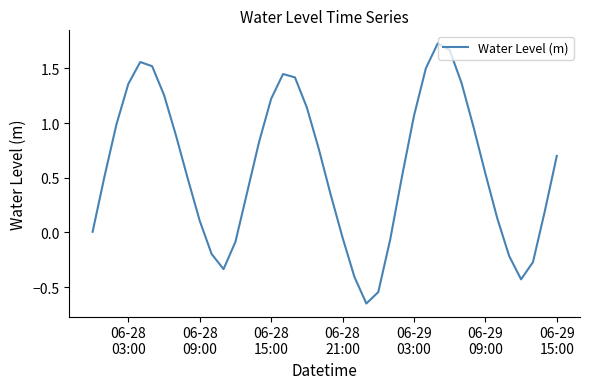

What is the difference between the maximum and minimum values?

2.4